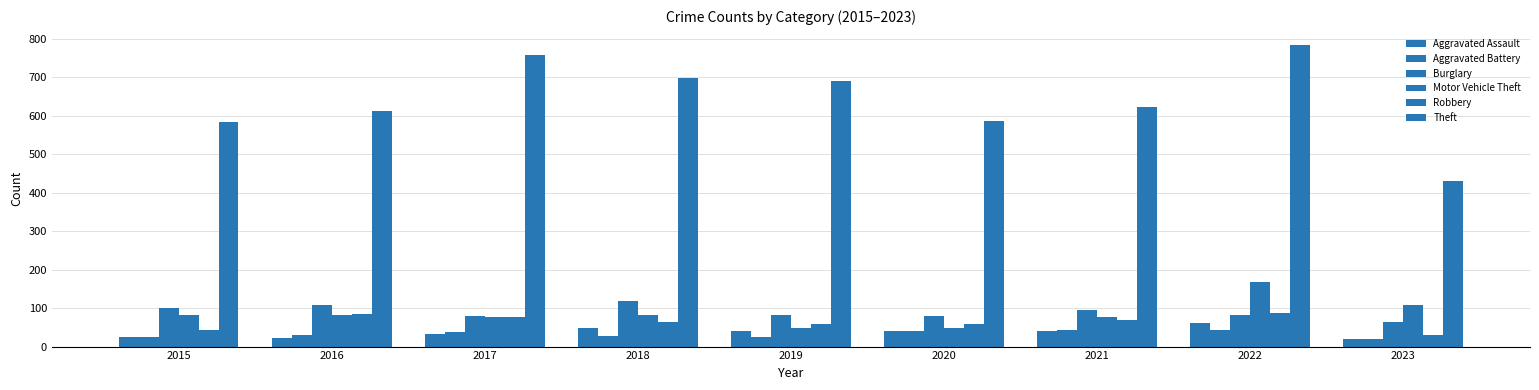

Count the number of data series in this chart.

6